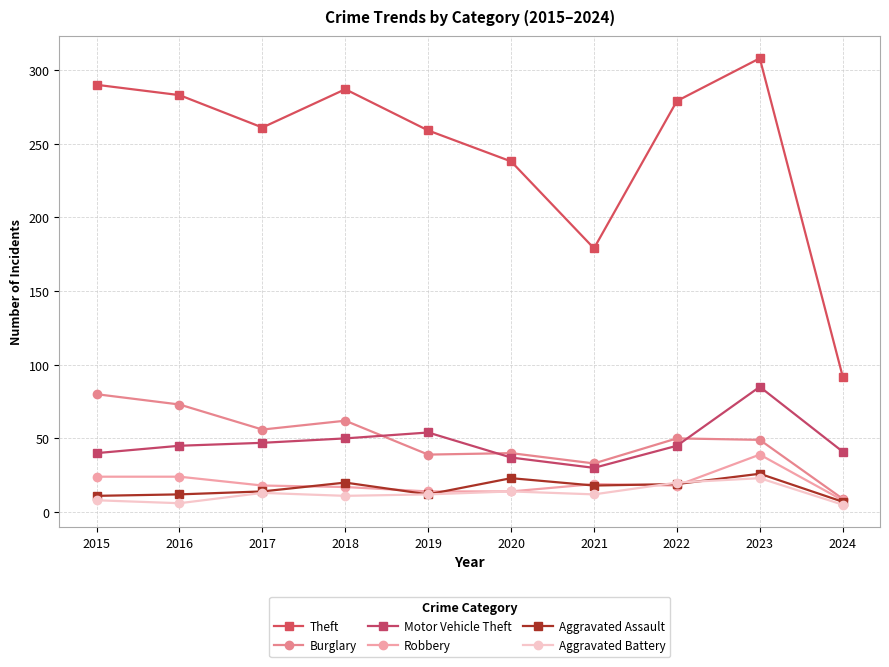

Reading left to right, transcribe all the data shown in this chart.

Theft: 290	283	261	287	259	238	179	279	308	92
Burglary: 80	73	56	62	39	40	33	50	49	9
Motor Vehicle Theft: 40	45	47	50	54	37	30	45	85	41
Robbery: 24	24	18	17	14	14	19	18	39	8
Aggravated Assault: 11	12	14	20	12	23	18	19	26	7
Aggravated Battery: 8	6	13	11	12	14	12	20	23	5